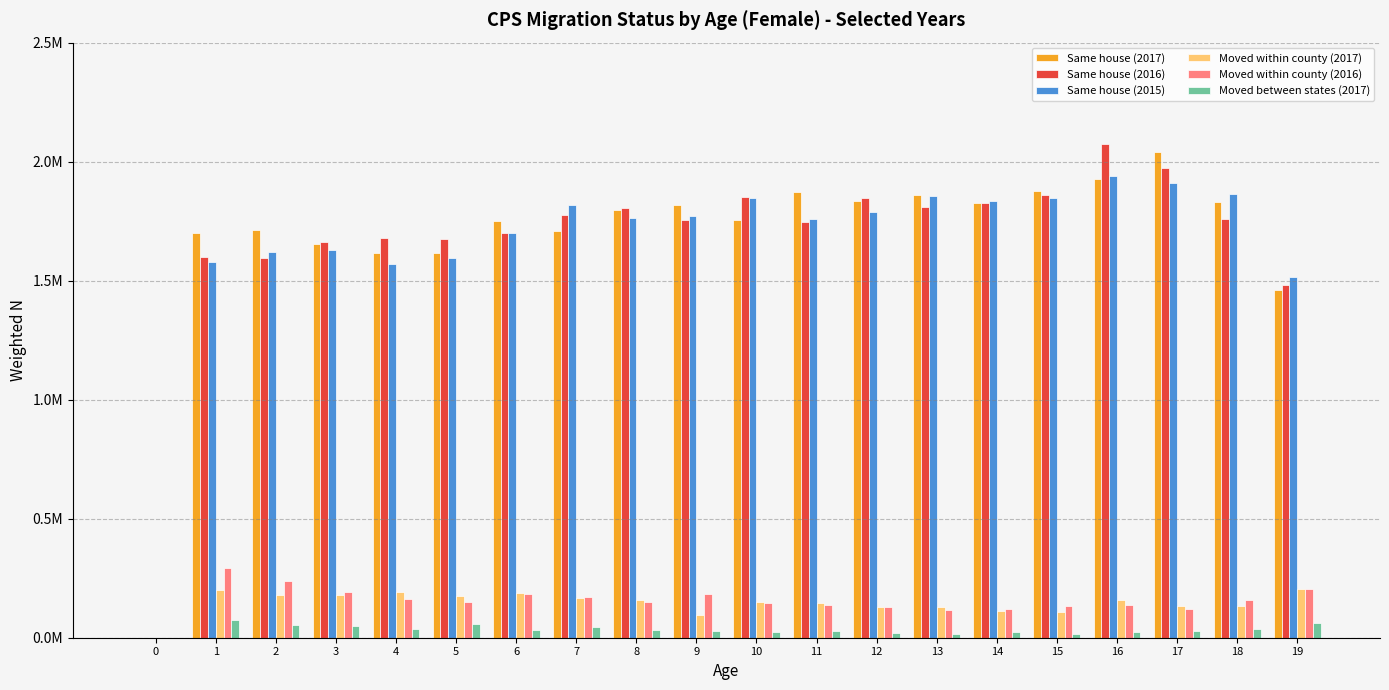

Reading left to right, transcribe all the data shown in this chart.

Same house (2017): 0.0	1699721.5	1711716.1	1655735.1	1614231.8	1616118.4	1750452.2	1710372.0	1797441.7	1819370.3	1755520.7	1874443.4	1836356.6	1858572.4	1824412.3	1876005.1	1925717.1	2041032.8	1829525.8	1458890.0
Same house (2016): 0.0	1600844.4	1593882.3	1663177.0	1678291.6	1674972.5	1701408.7	1776266.8	1805575.9	1753567.0	1851804.5	1745493.8	1846682.7	1807765.9	1827607.8	1860247.0	2074275.6	1972684.0	1757533.0	1481895.5
Same house (2015): 0.0	1577177.3	1621960.4	1629851.5	1571853.1	1594108.1	1699331.8	1819833.6	1765312.3	1773298.2	1848873.3	1757380.5	1787711.9	1856901.8	1836228.0	1848430.2	1938892.9	1909593.9	1864809.2	1516827.0
Moved within county (2017): 0.0	200073.6	177438.3	180139.7	190437.2	176058.1	186320.7	168719.3	158676.6	96008.5	149505.0	146771.6	128287.4	129847.3	113994.5	106287.1	157769.0	134907.3	131315.7	202751.9
Moved within county (2016): 0.0	292044.7	240233.7	194129.2	164149.2	149261.1	181699.5	169471.8	151679.5	185451.7	146786.1	138749.1	130177.9	118474.4	122703.7	134371.0	137607.8	119107.7	159610.4	202897.1
Moved between states (2017): 0.0	75426.5	54327.2	49343.3	36545.1	55564.7	32774.7	43846.0	31025.6	28431.7	22943.6	26375.6	21761.1	16686.7	25321.6	14639.1	22405.0	26870.9	38304.4	61544.5